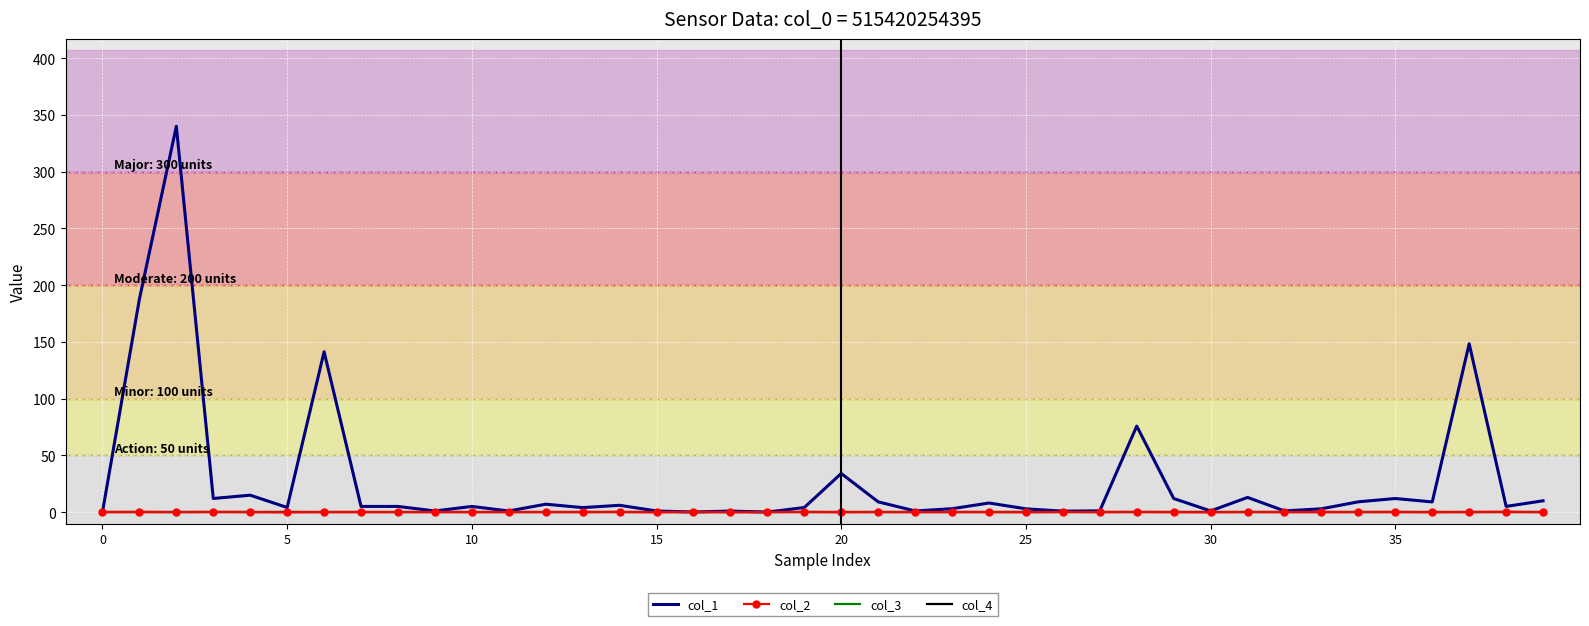

How many lines are shown in the chart?

4